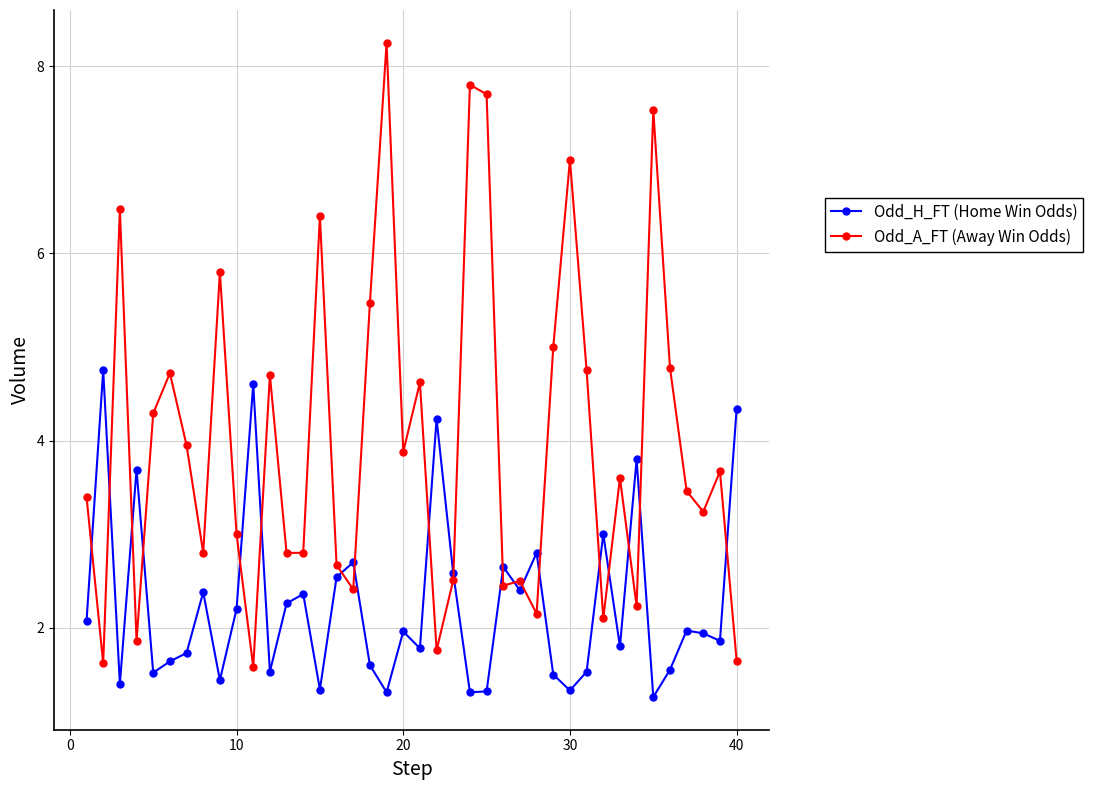

Which series has the largest total across all categories?

Odd_A_FT (Away Win Odds)